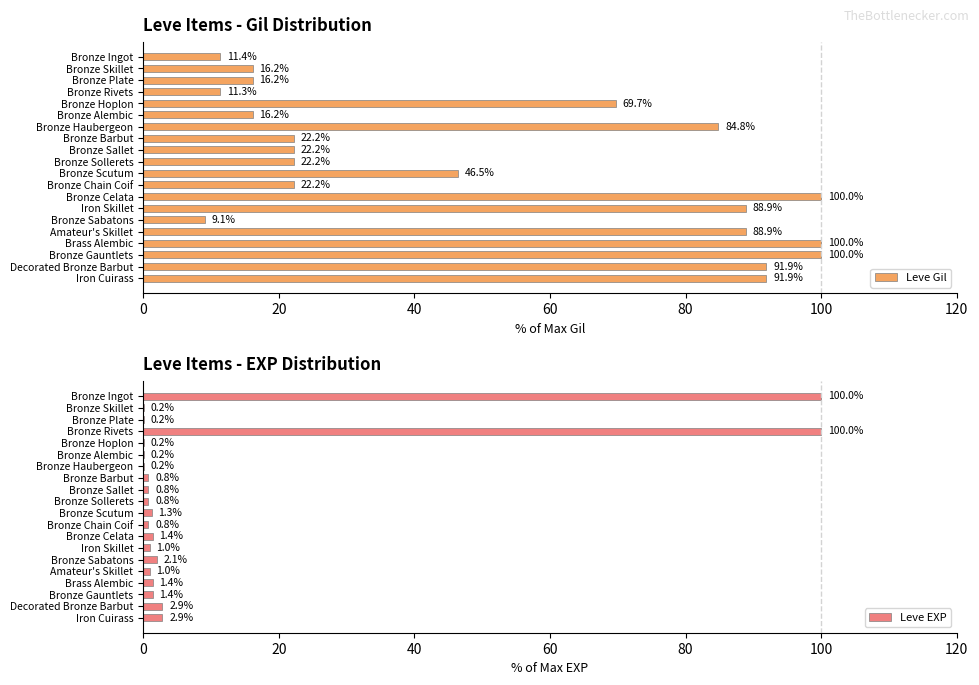

What is the minimum value for Leve Gil?

9.1